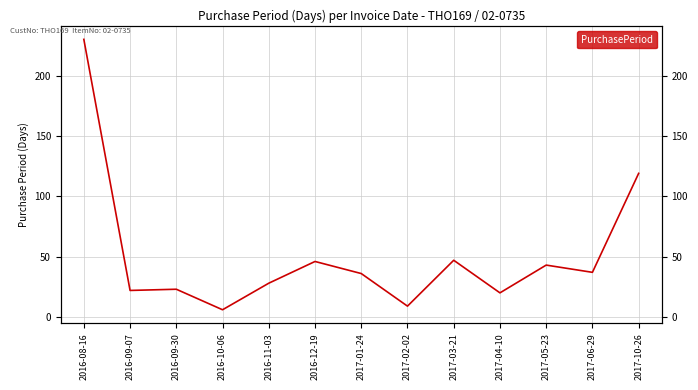

Reading left to right, extract all data points from this chart.

2016-08-16=230	2016-09-07=22	2016-09-30=23	2016-10-06=6	2016-11-03=28	2016-12-19=46	2017-01-24=36	2017-02-02=9	2017-03-21=47	2017-04-10=20	2017-05-23=43	2017-06-29=37	2017-10-26=119